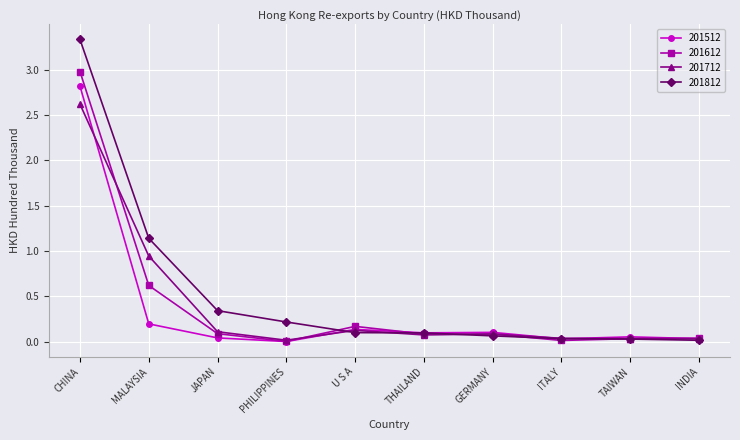

Where is the first local minimum for 201712?

PHILIPPINES